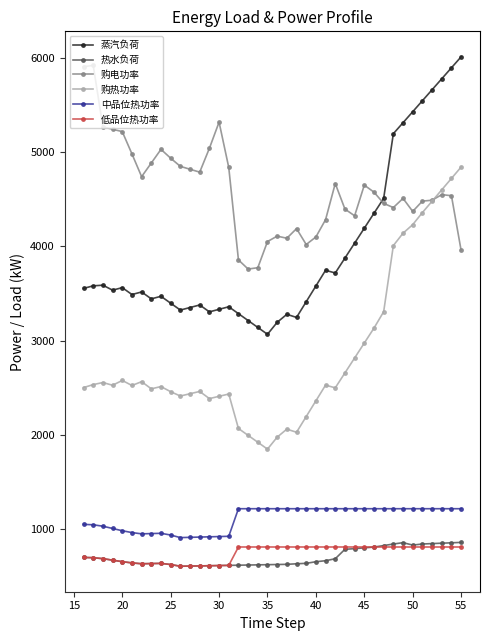

Which series has the largest total across all categories?

购电功率